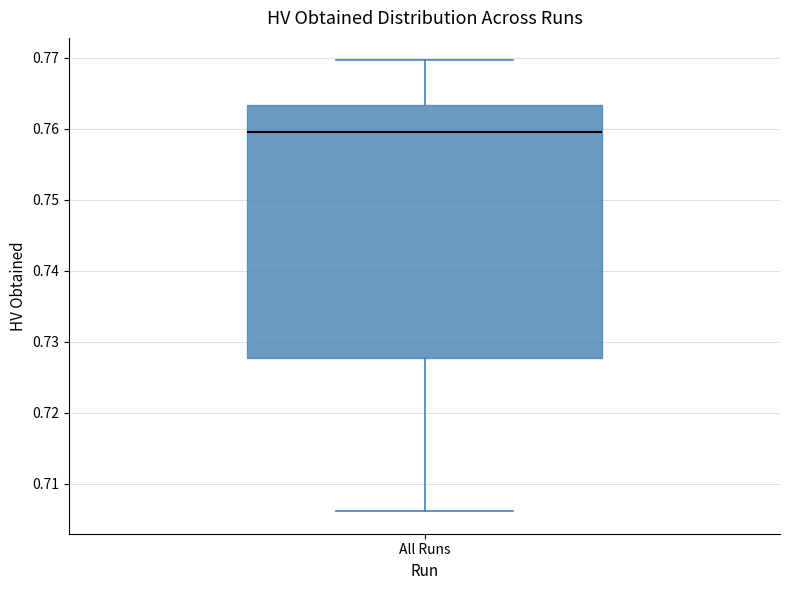

Where is the lower edge of the box for All Runs on the y-axis? The values are not printed on the chart, so give them approximately, as read against the axis.

0.728